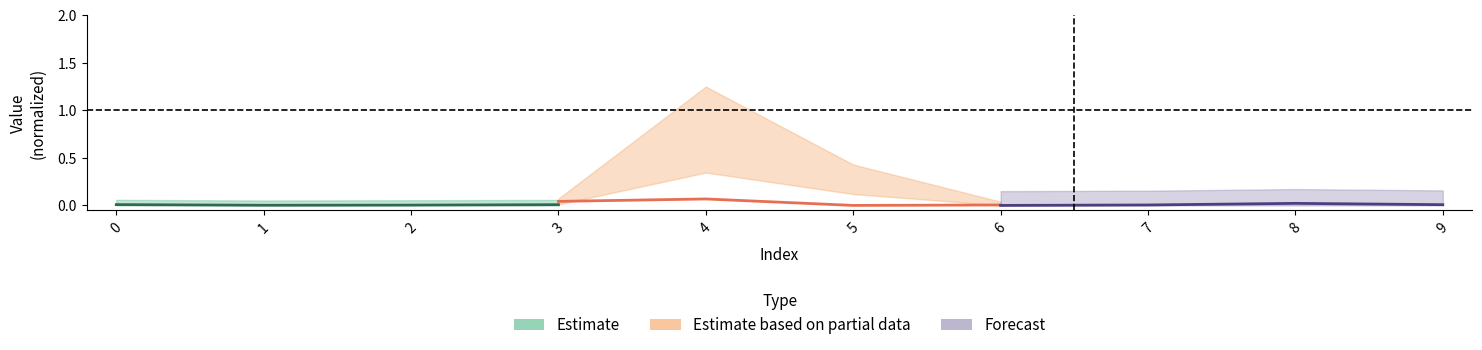

Where is the first local maximum for Forecast?

8